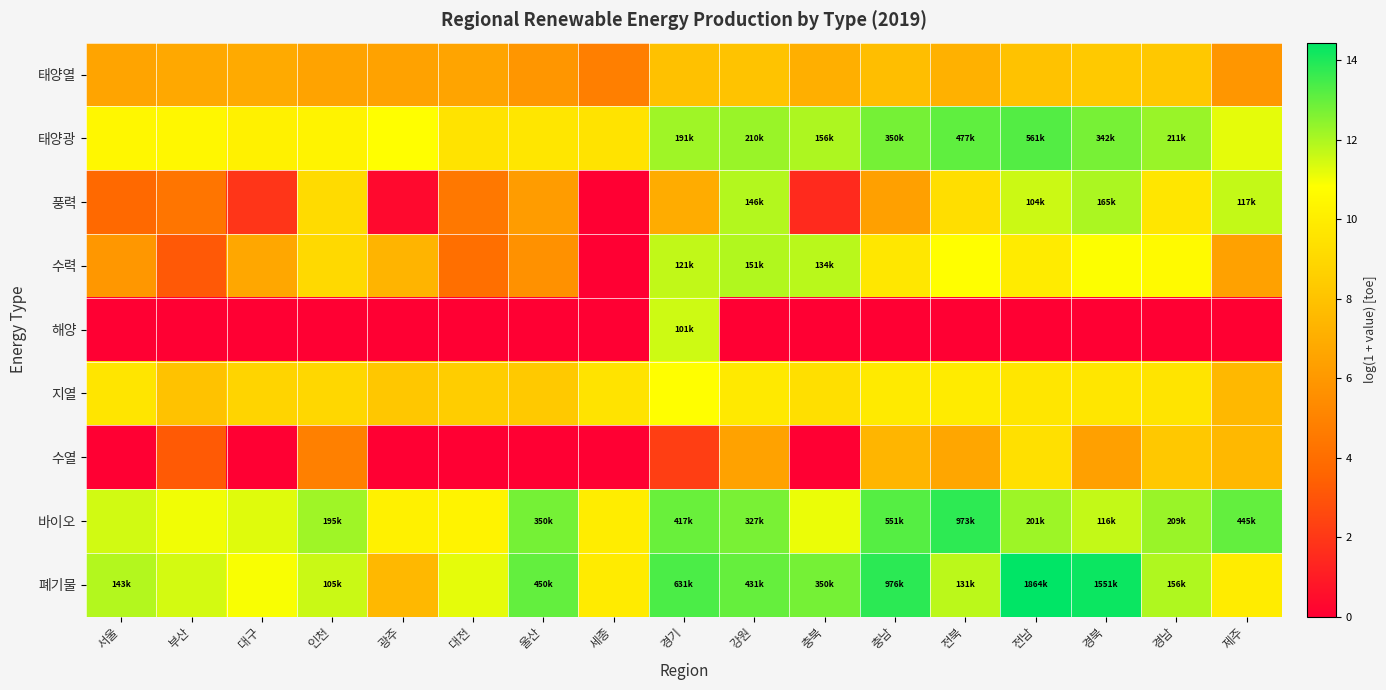

At which category is the sum across all series the highest?

경기